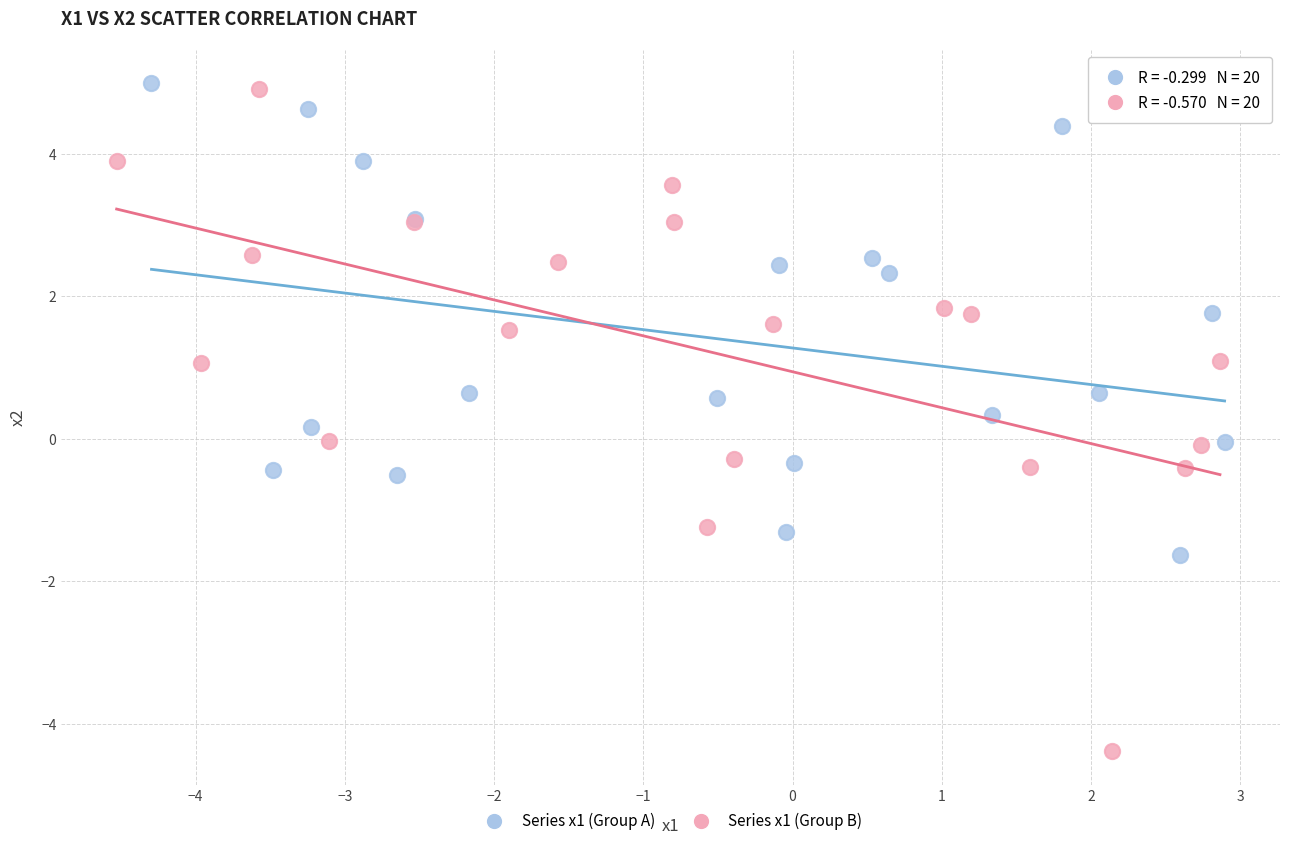

Which series reaches the minimum Y coordinate?

Series x1 (Group B)